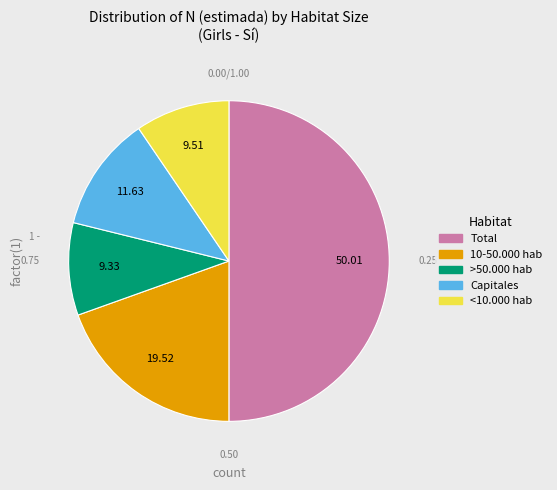

Is the sum of Capitales and <10.000 hab greater than half?

No